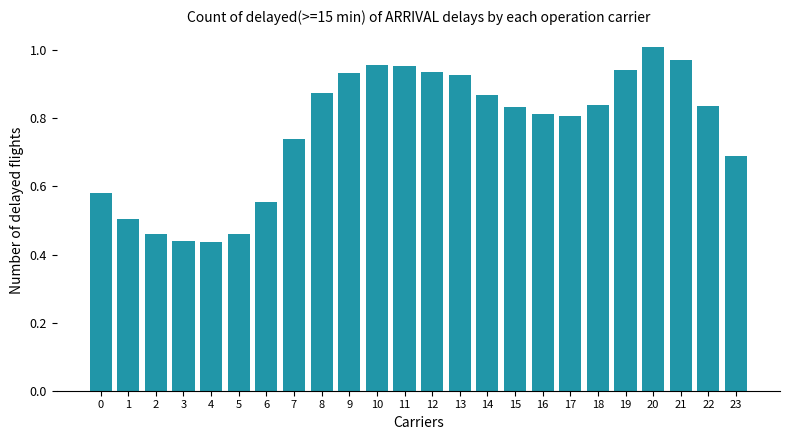

Is it true that the value at 12 is 0.3?

False